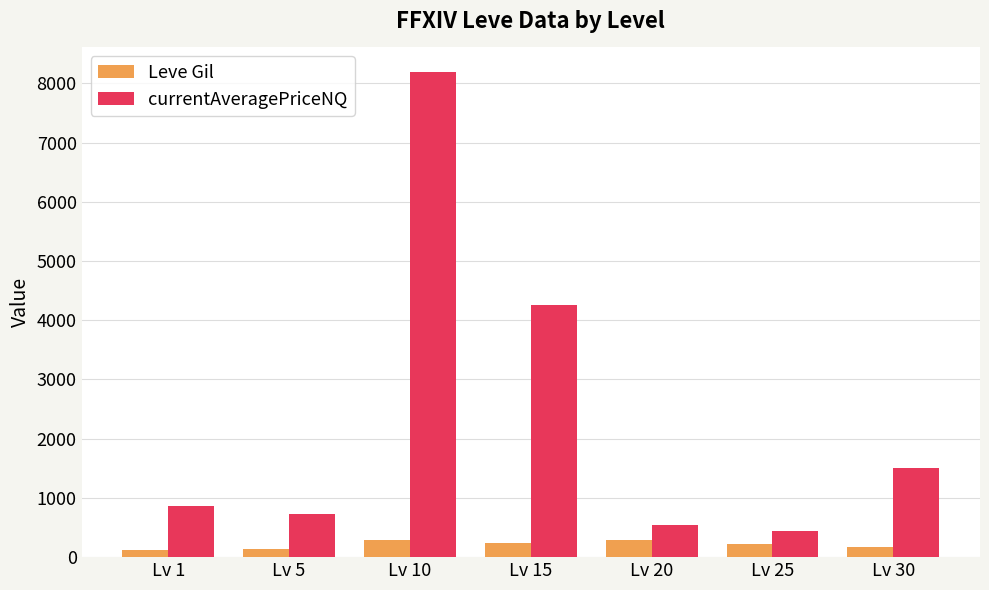

What is the value of the currentAveragePriceNQ bar at the 1st from the left?

866.3